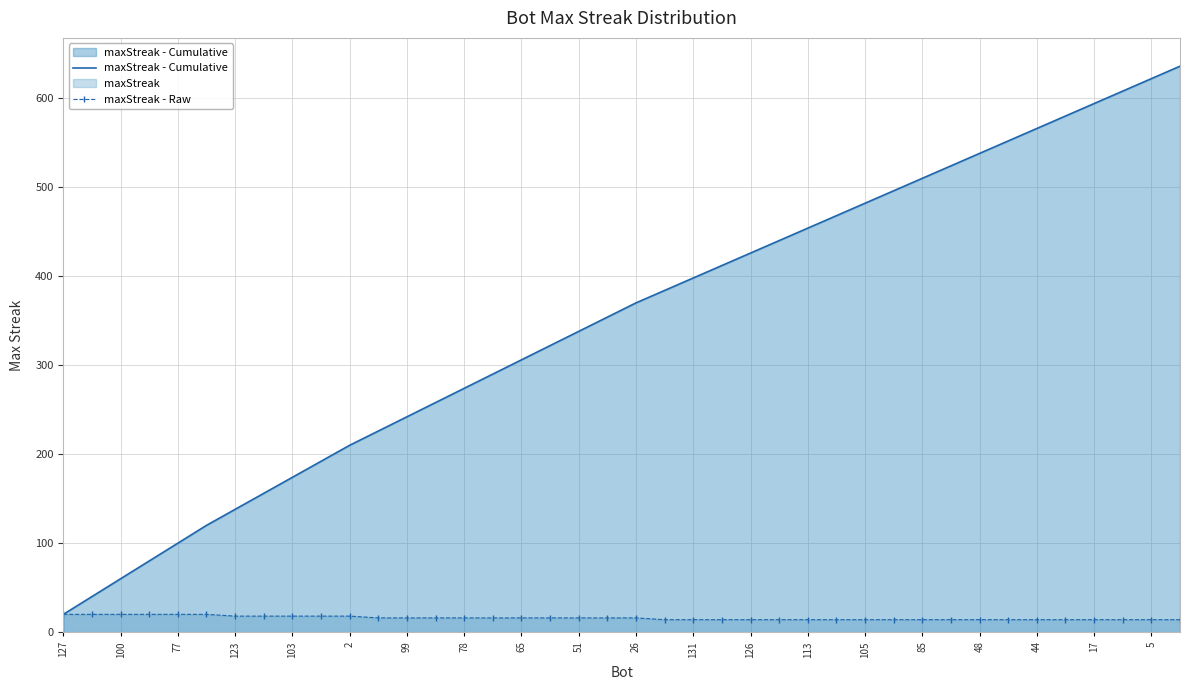

Which series has the largest range (max minus min)?

maxStreak - Cumulative